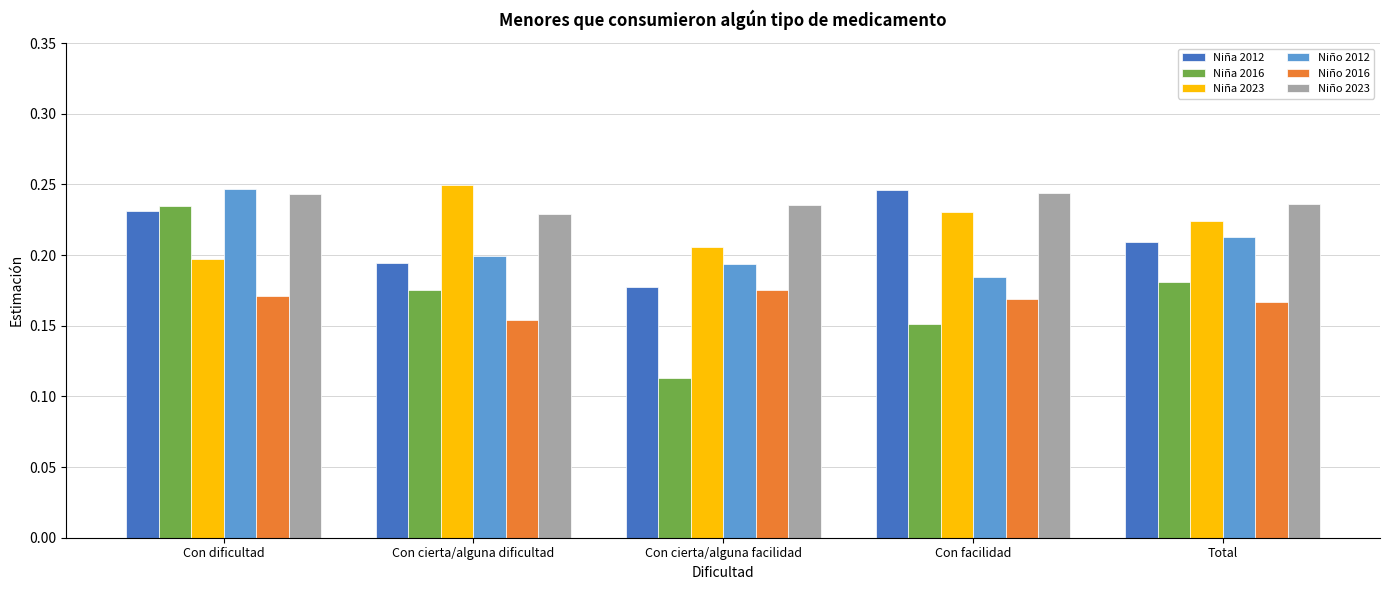

How many distinct data groups are displayed?

6